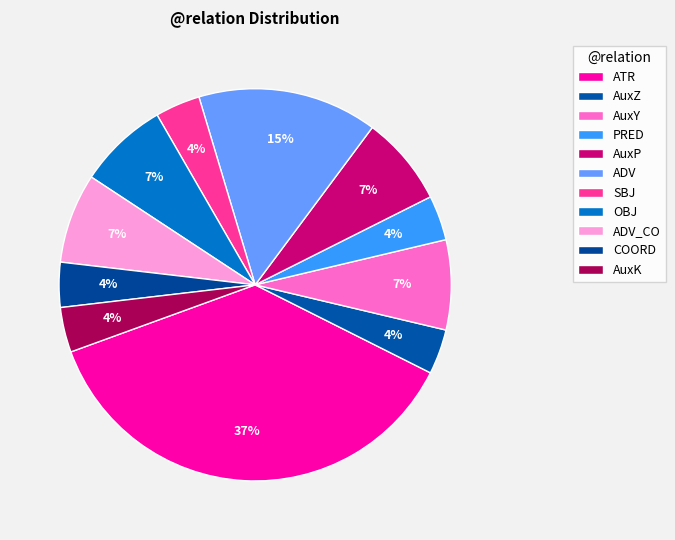

True or false: OBJ accounts for 21% of the total.

False